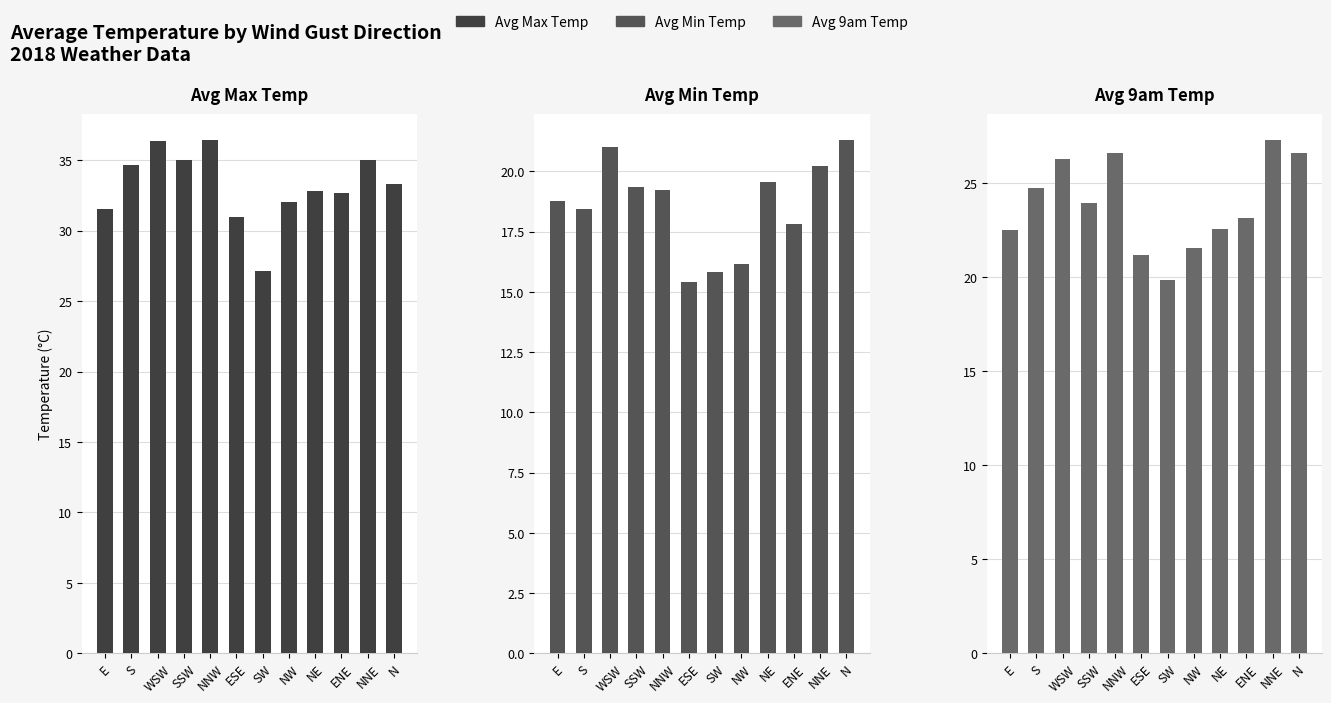

What is the lowest value of the Avg Max Temp series?

27.1